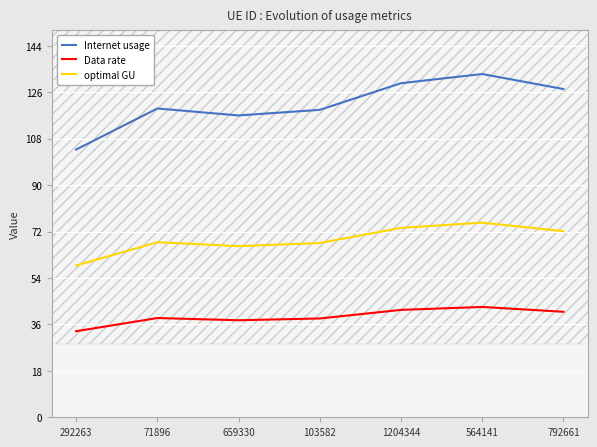

Rank the series at 659330 from highest to lowest value.

Internet usage, optimal GU, Data rate